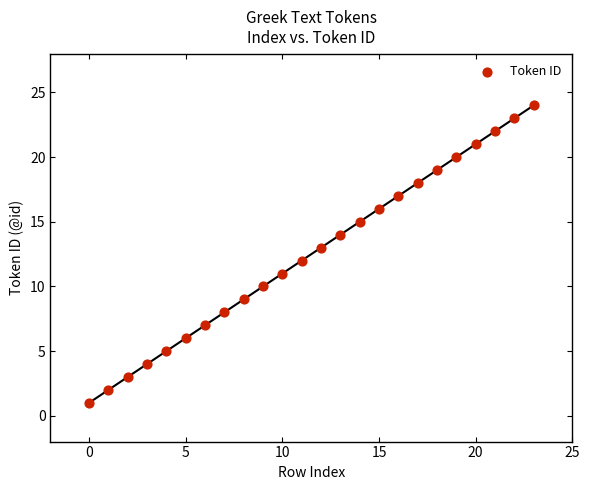

What is the range of Y values (max minus min)?

23